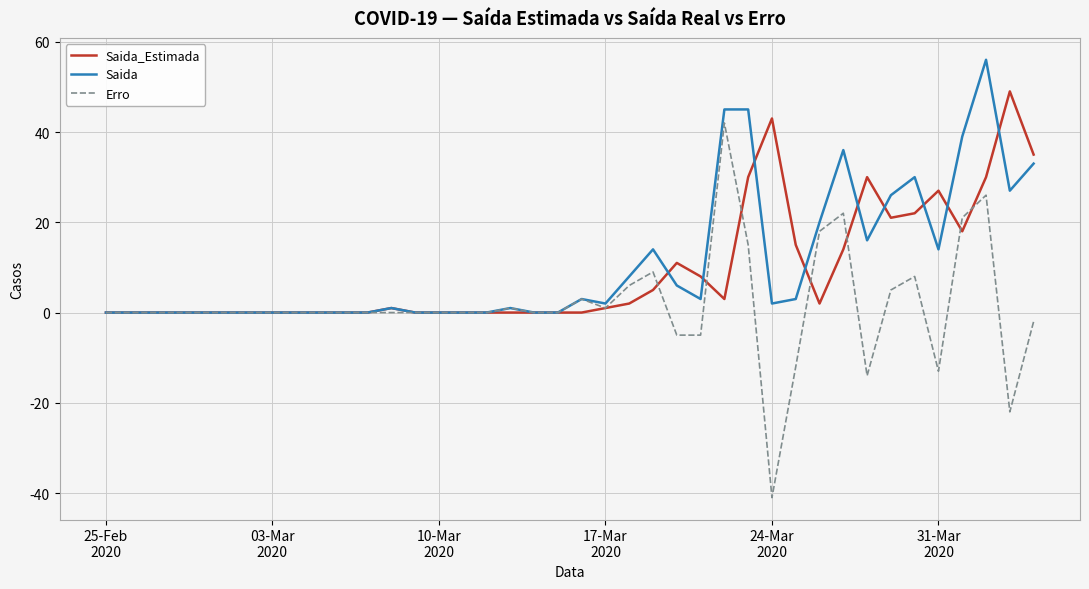

What is the highest value of the Erro series?

42